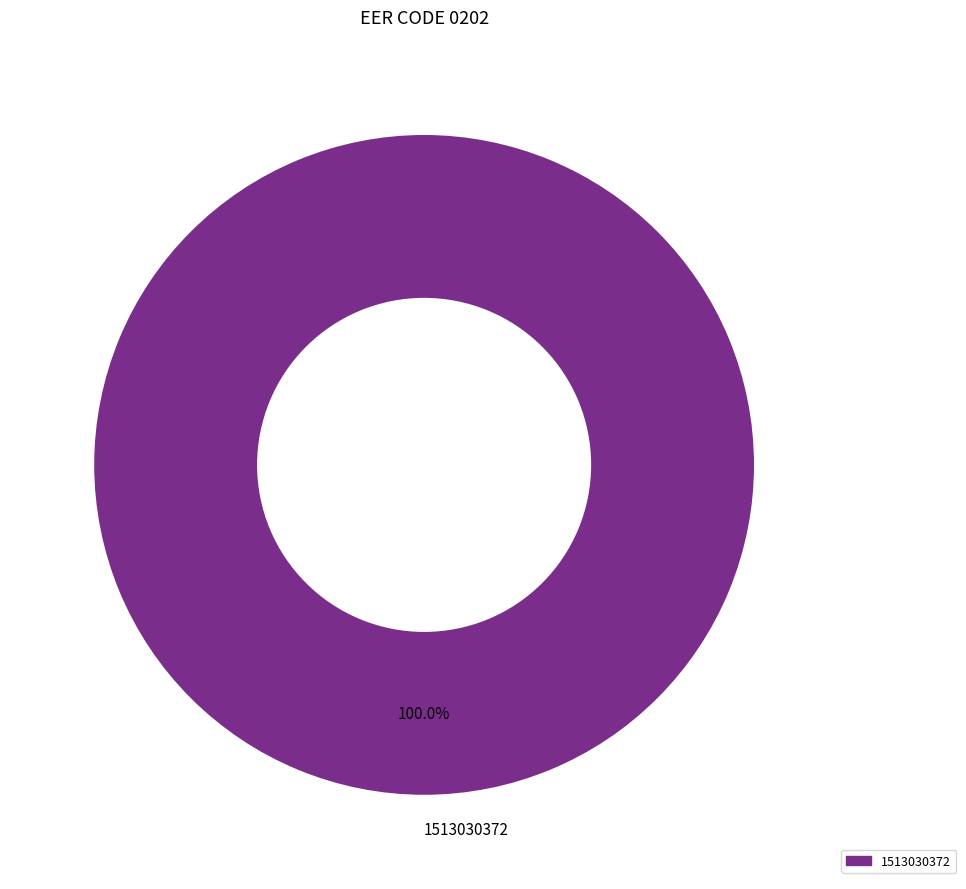

How many segments does this pie chart have?

1